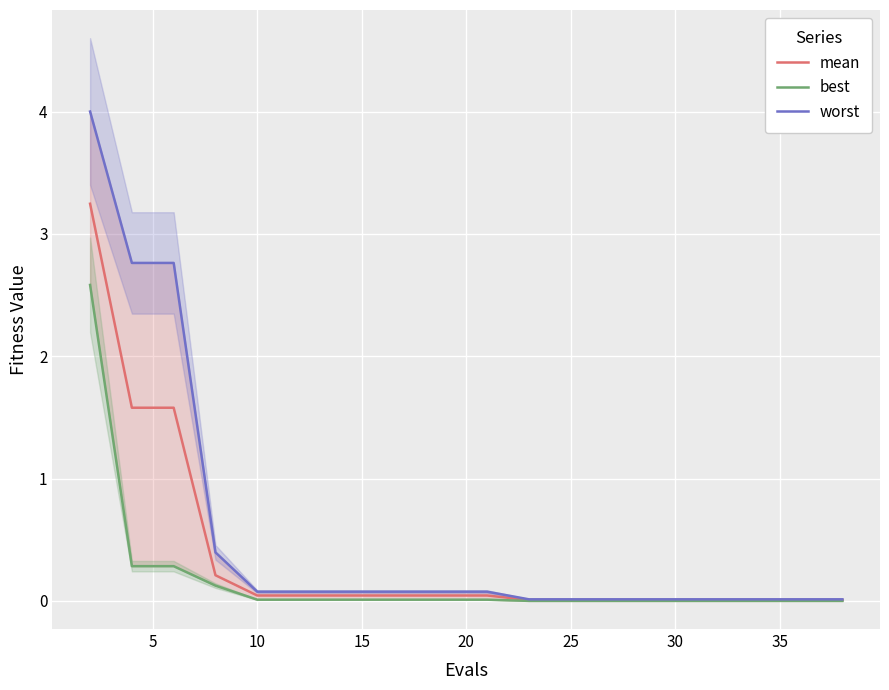

List the series in order of their overall mean, lowest first.

best, mean, worst